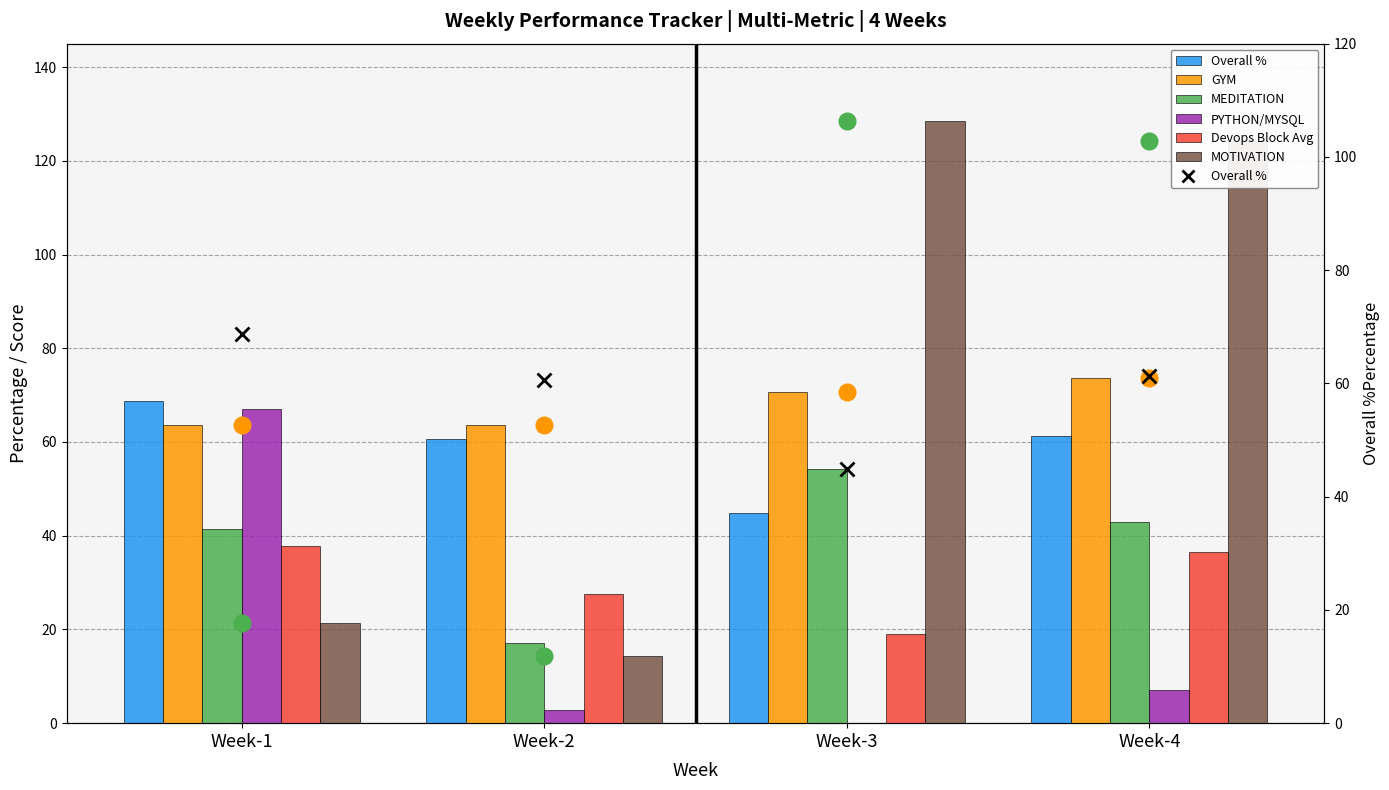

At how many categories does at least one series exceed 26?

4